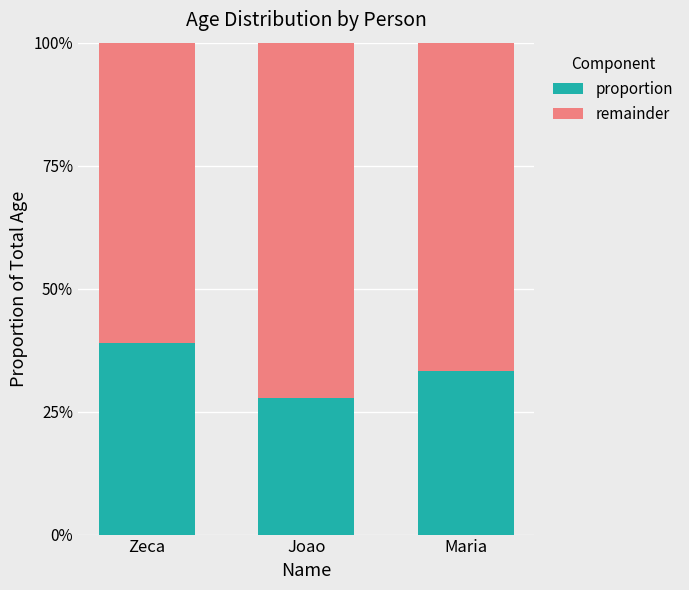

Rank the series by their maximum value, from lowest to highest.

proportion, remainder